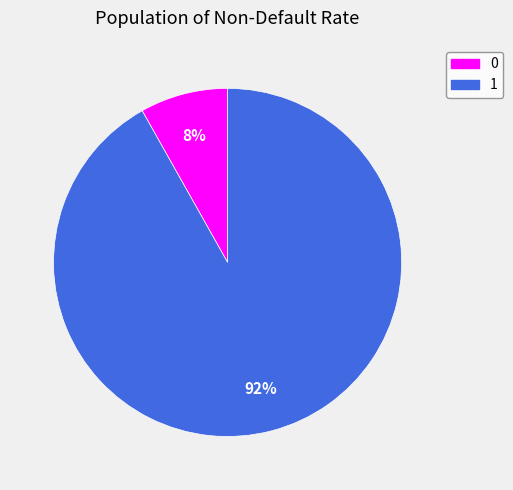

Is there any slice that represents more than half of the pie?

Yes